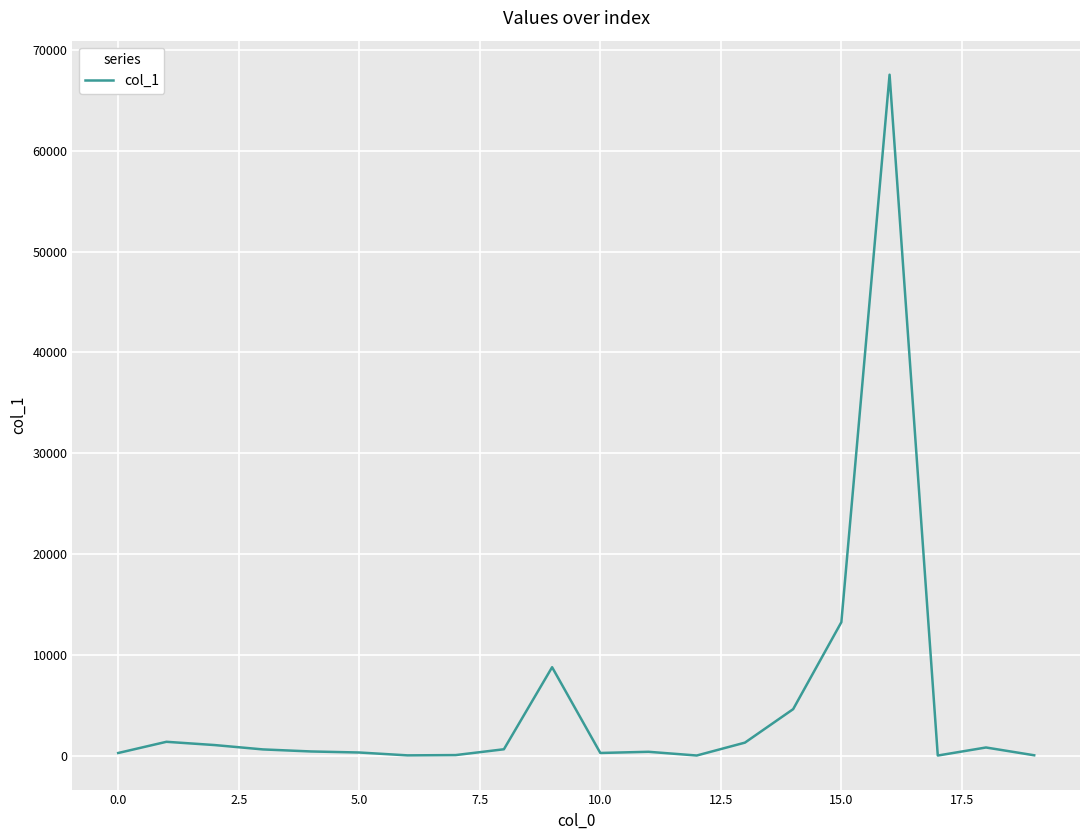

What is the maximum value shown in the chart?

67524.3